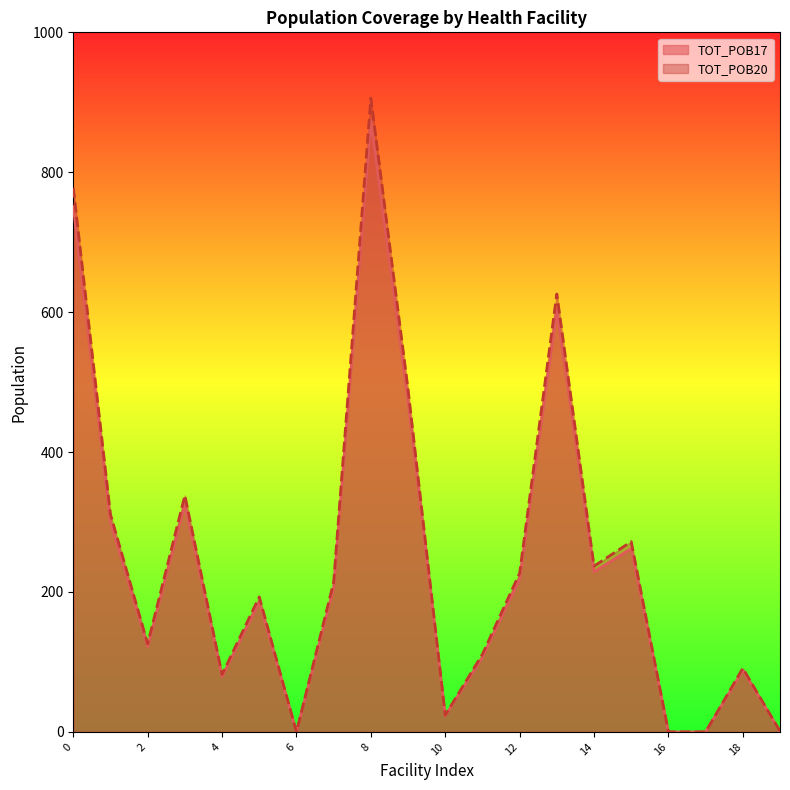

True or false: TOT_POB20 and TOT_POB17 intersect in this chart.

False